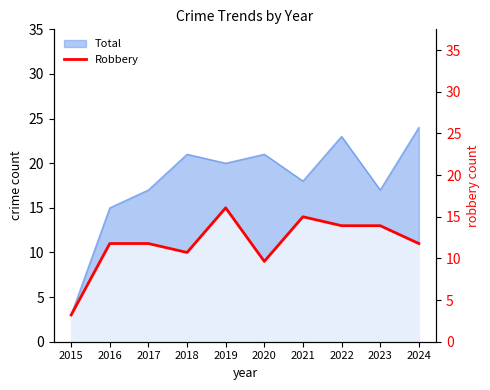

Is it true that Robbery equals 14 at 2021?

True